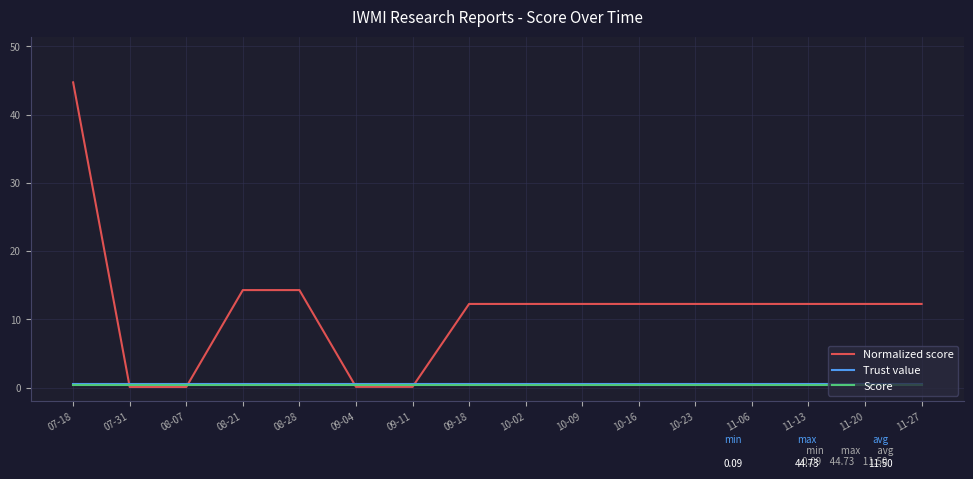

What is the difference between the second highest and second lowest values in the Normalized score series?

14.2